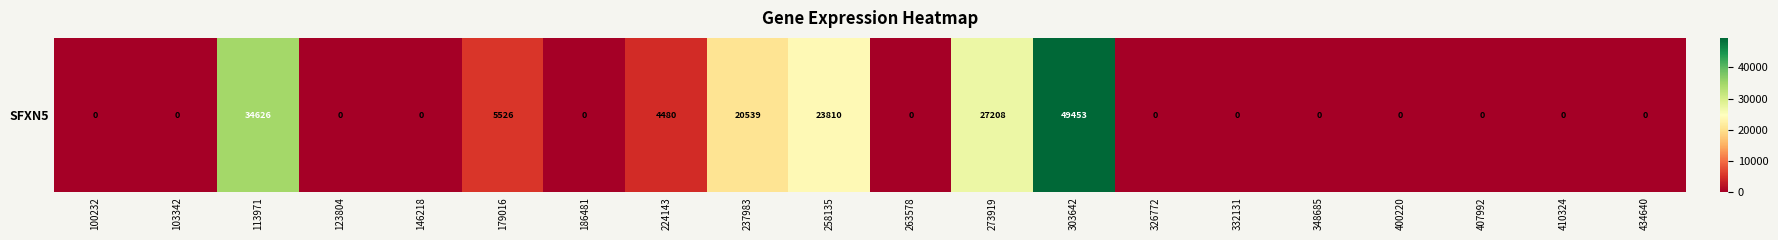

List the labels in order of value, smallest first.

100232, 103342, 123804, 146218, 186481, 263578, 326772, 332131, 348685, 400220, 407992, 410324, 434640, 224143, 179016, 237983, 258135, 273919, 113971, 303642